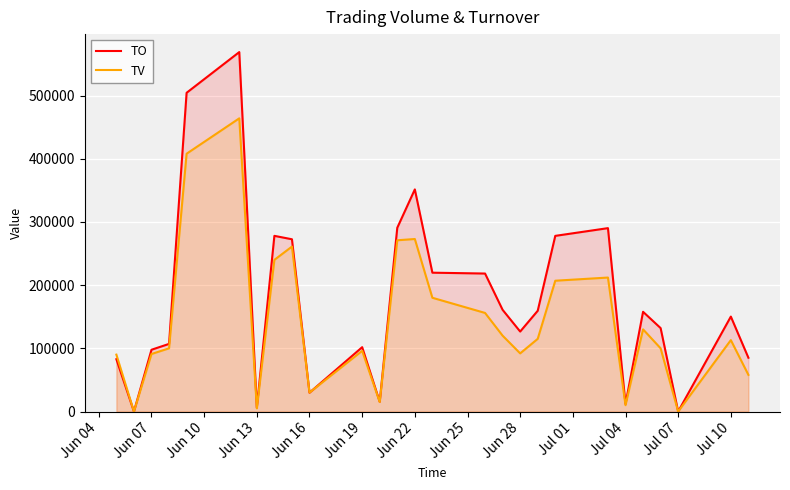

Which series has the largest total across all categories?

TO